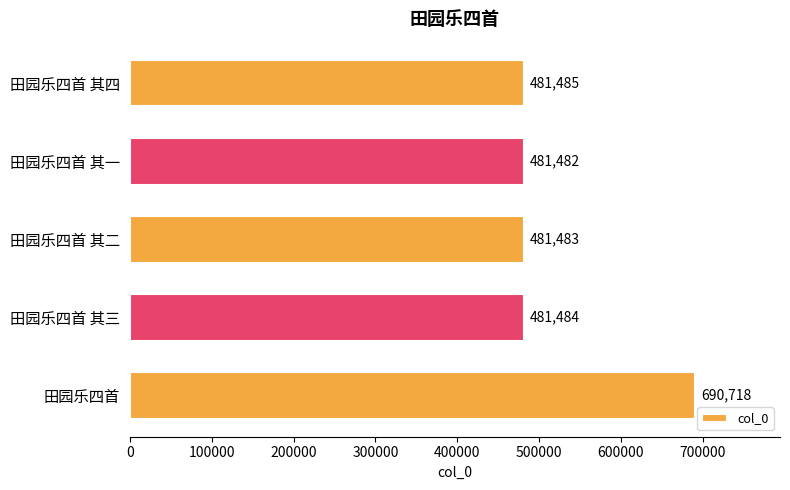

What is the label of the 1st bar from the bottom?

田园乐四首